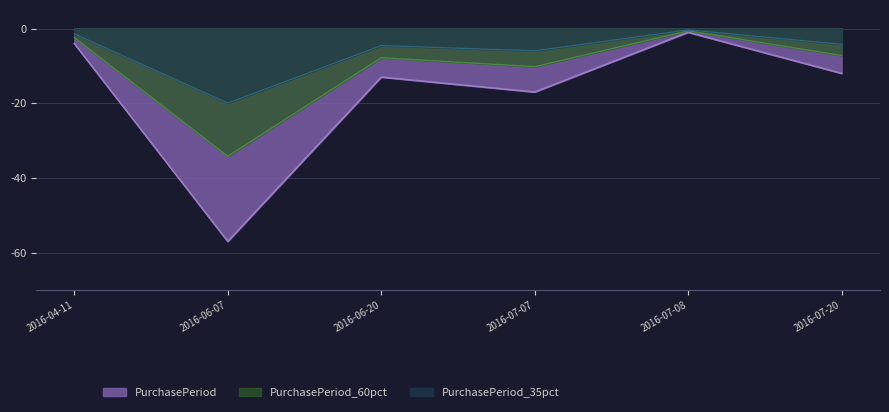

The PurchasePeriod_60pct series shows -46.3 at 2016-06-07. True or false?

False